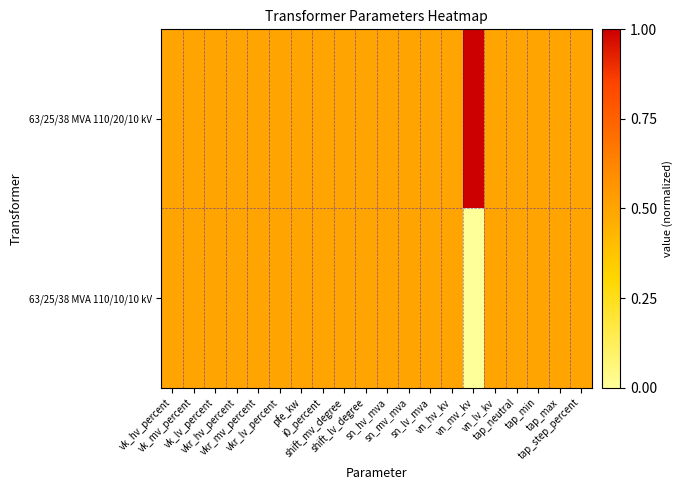

What is the total value across all series at shift_lv_degree?

1.0